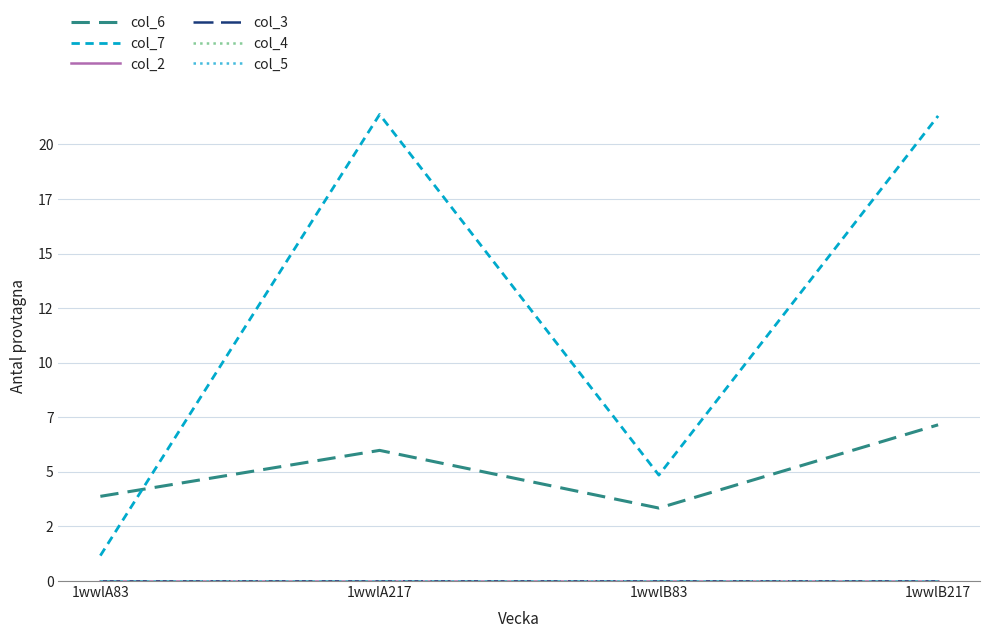

Does the chart display data point markers on the line(s)?

No